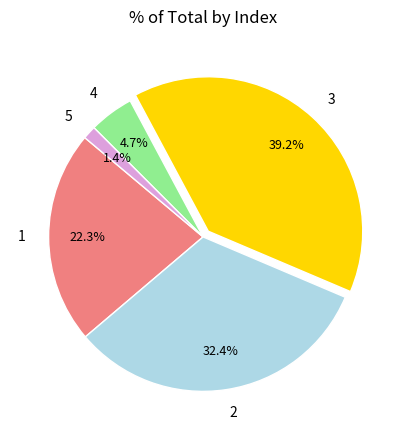

Combined, what portion of the pie is 2 and 4?

37.1%